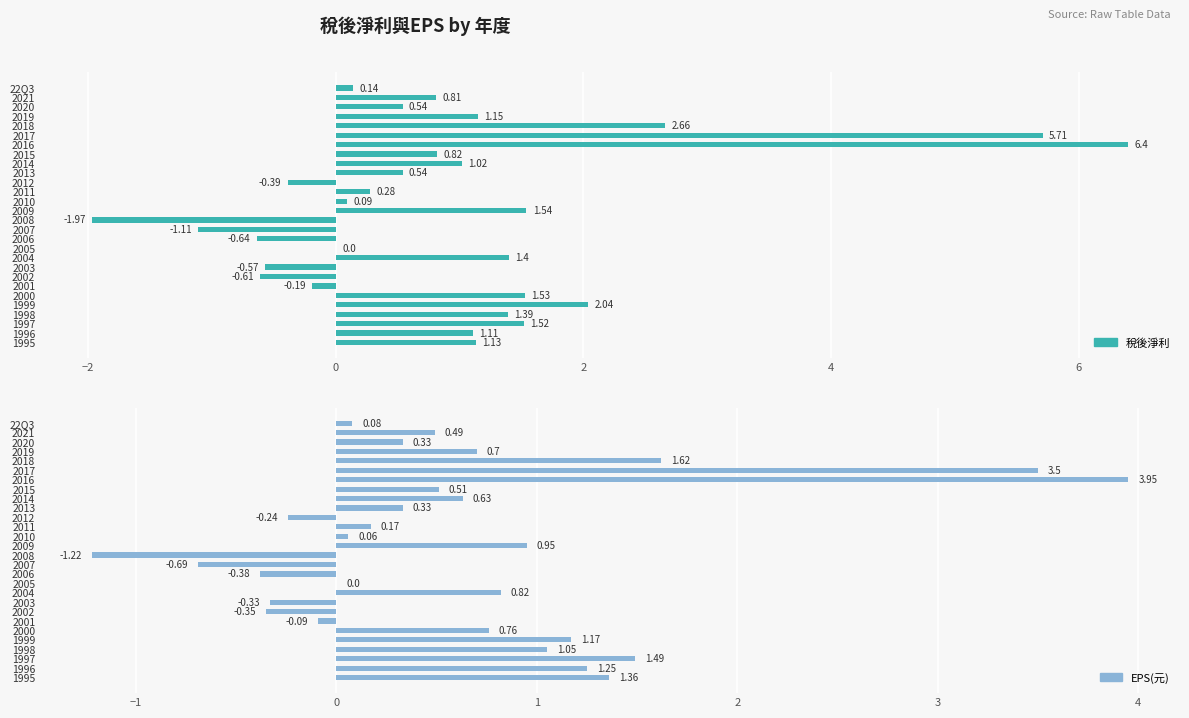

How many values in 稅後淨利 are above zero?

20